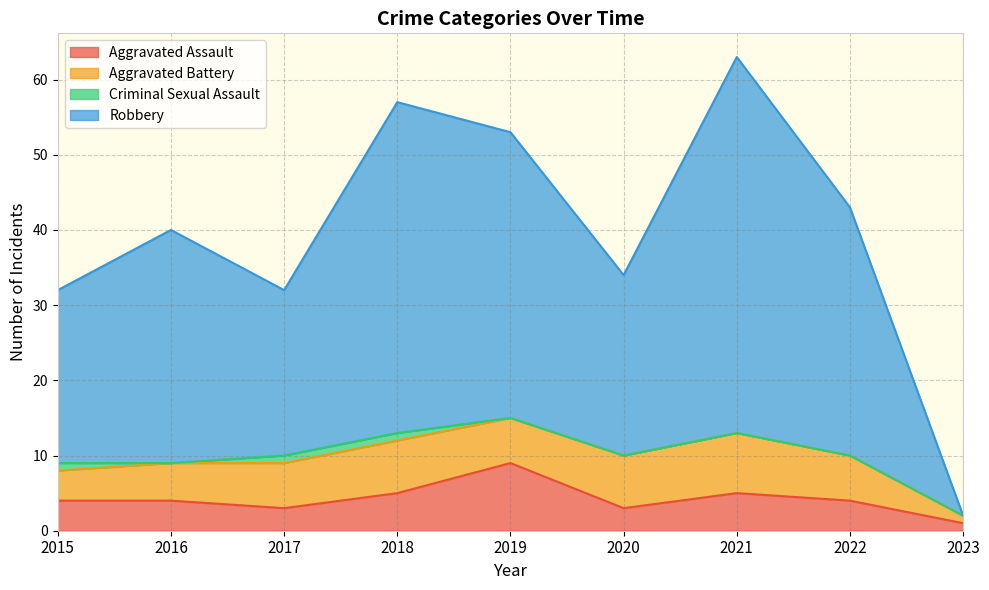

Is the value of Robbery at 2021 greater than the value of Aggravated Assault at 2023?

Yes